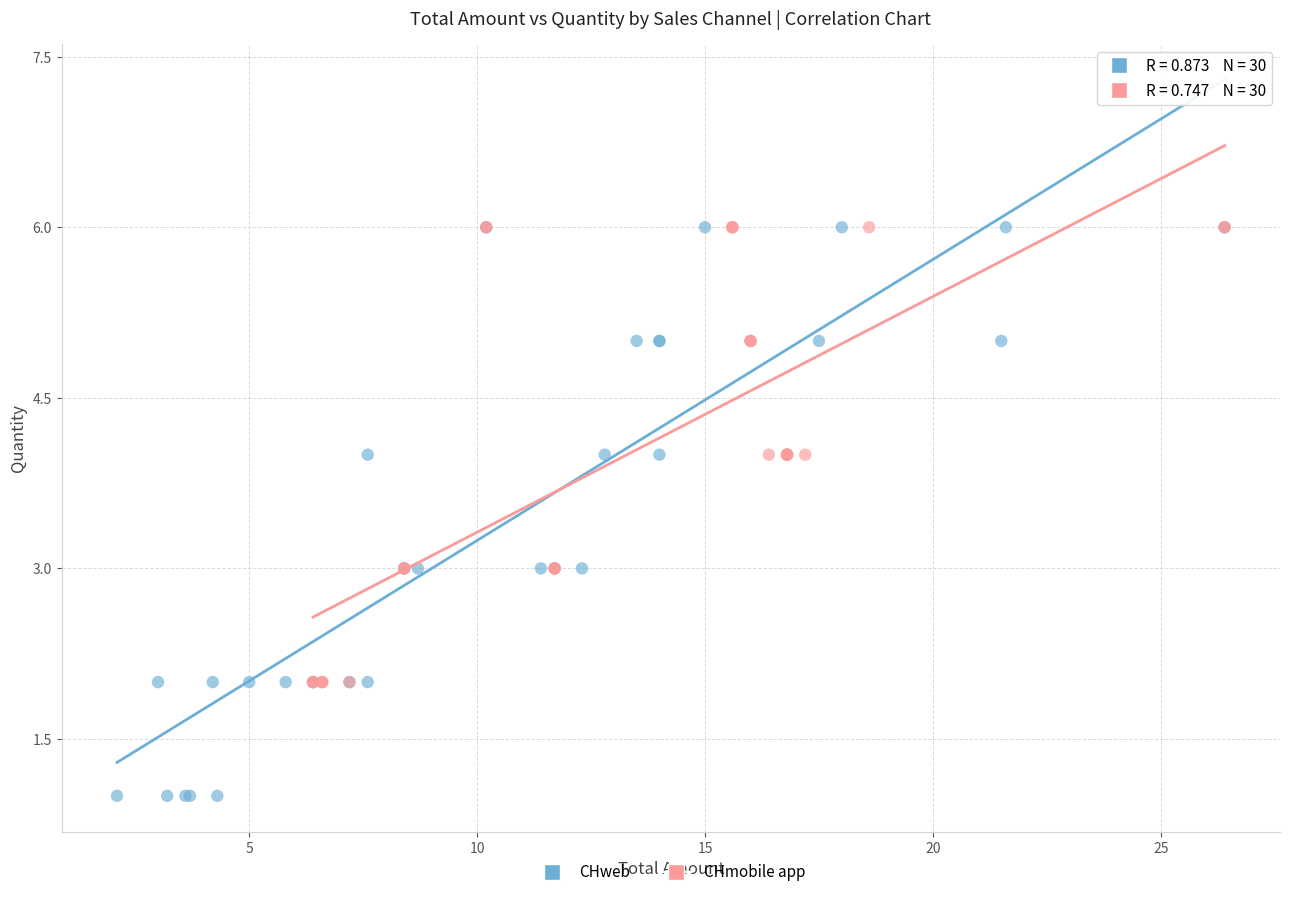

Which series has the widest spread of Y values?

CHweb